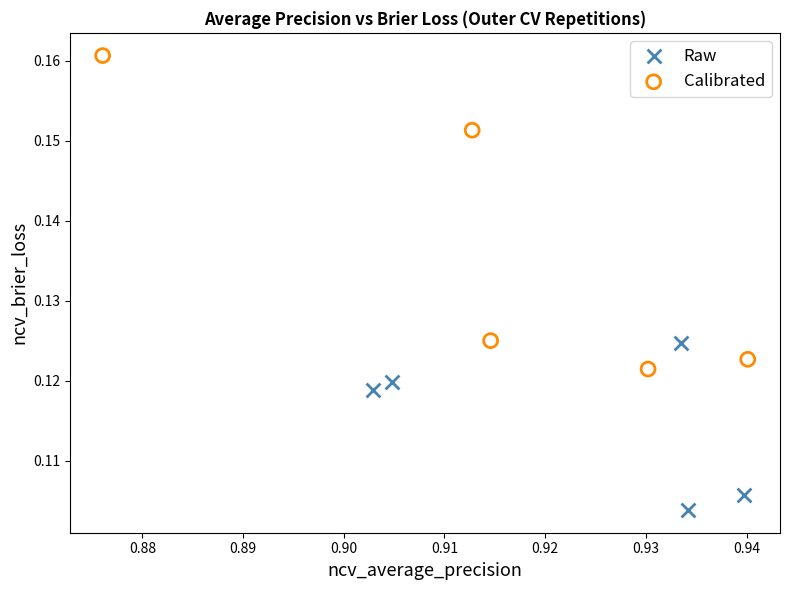

Which series reaches the minimum Y coordinate?

Raw